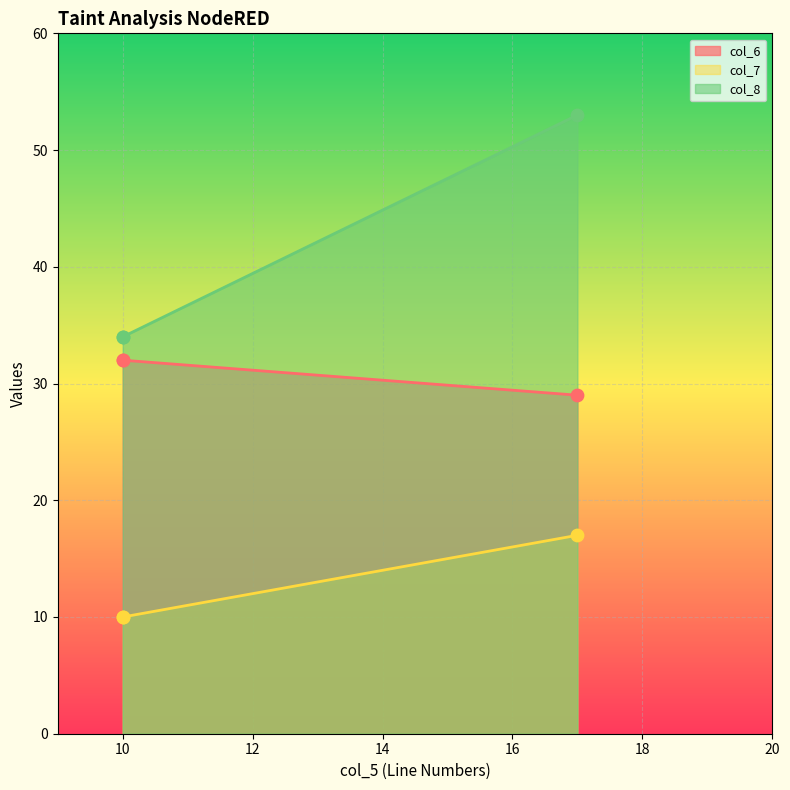

What is the total value across all series at 17?

99